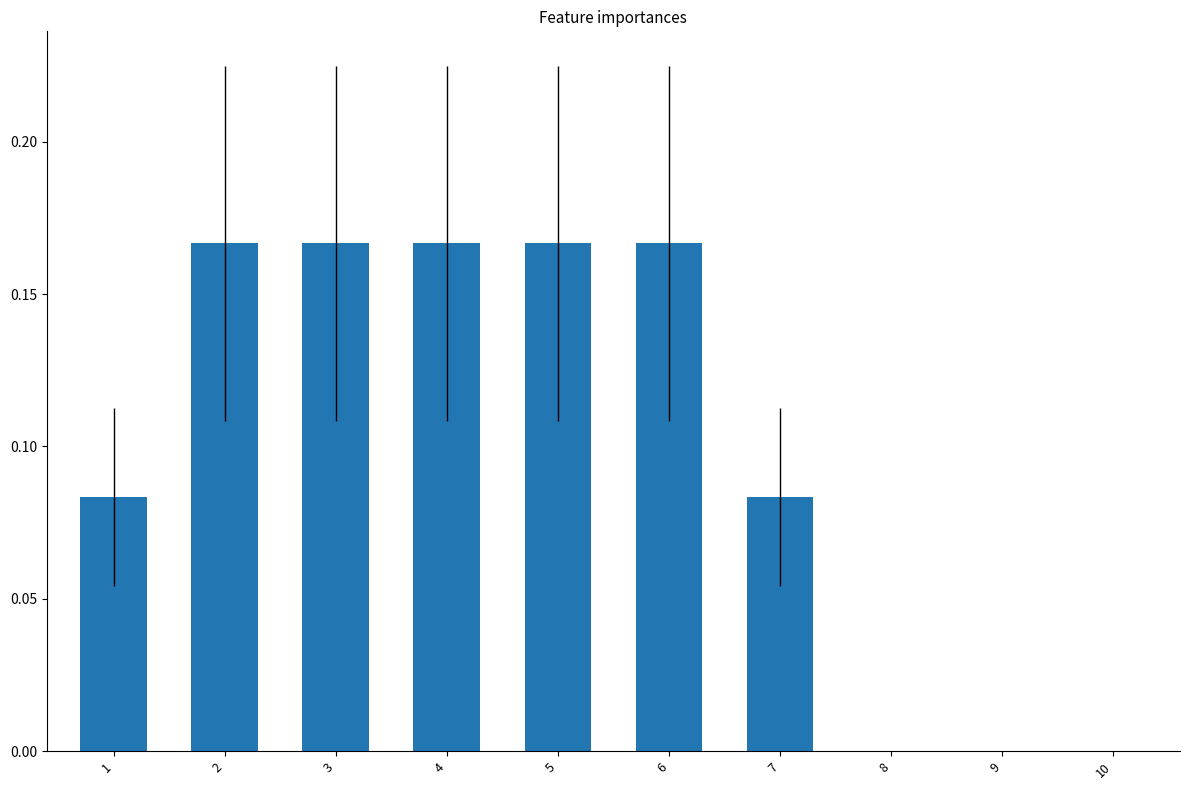

What is the sum of the values at 6 and 2?

0.3